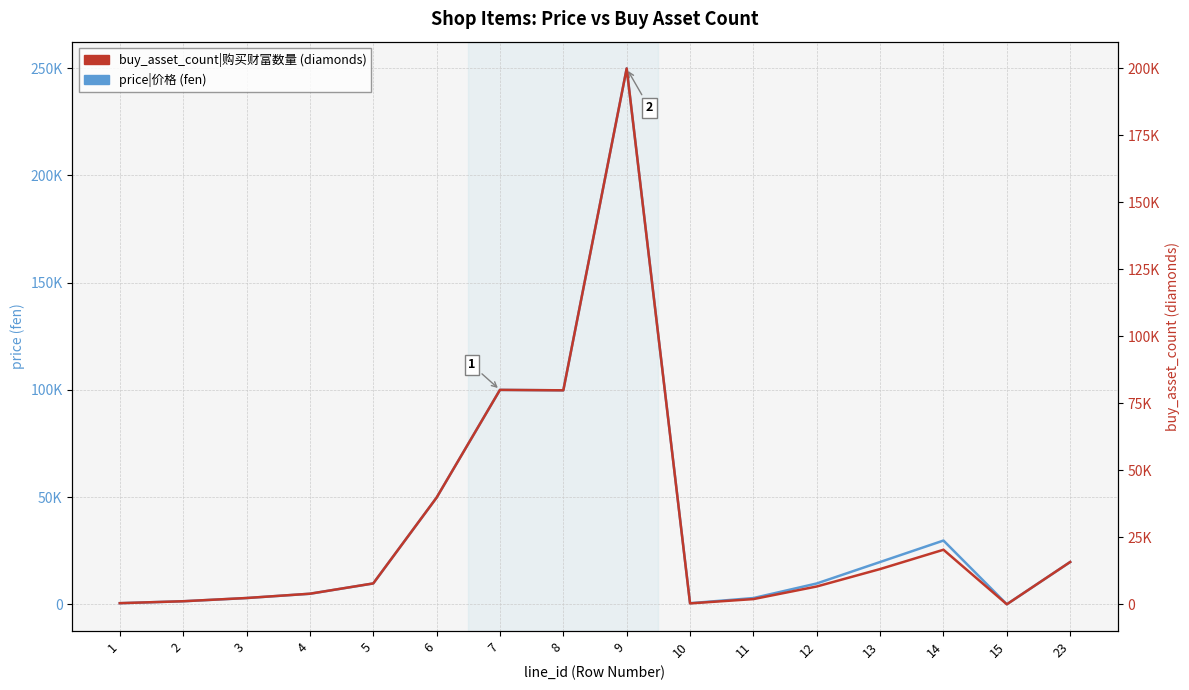

The value of price|价格 (fen) at 4 is 5000. True or false?

True